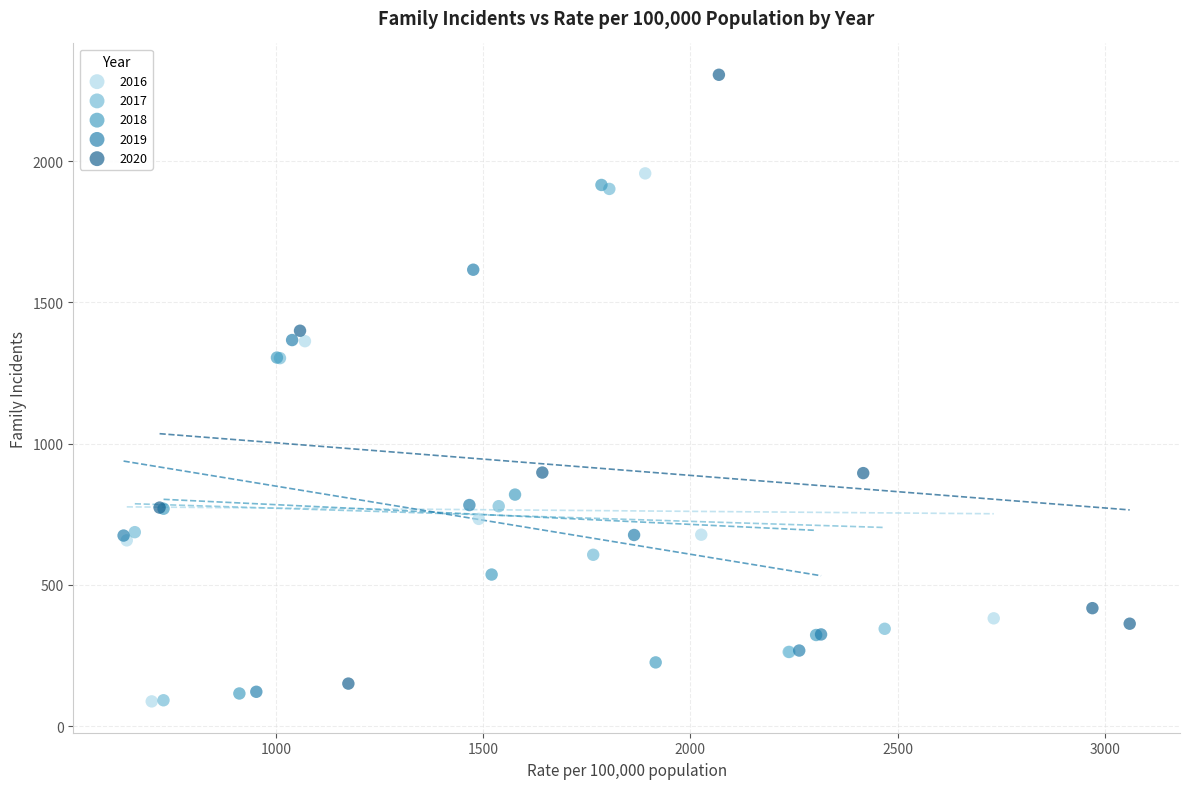

Which series has the widest spread of Y values?

2020